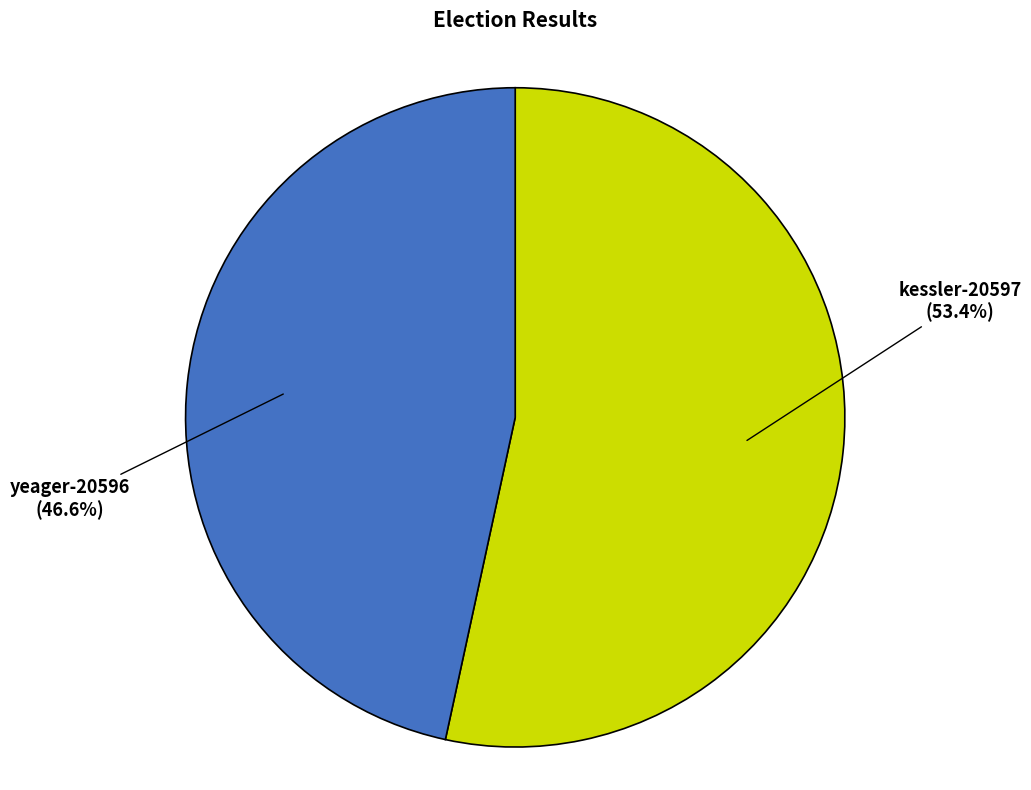

What is the ratio of the value at yeager-20596 to the value at kessler-20597?

0.9